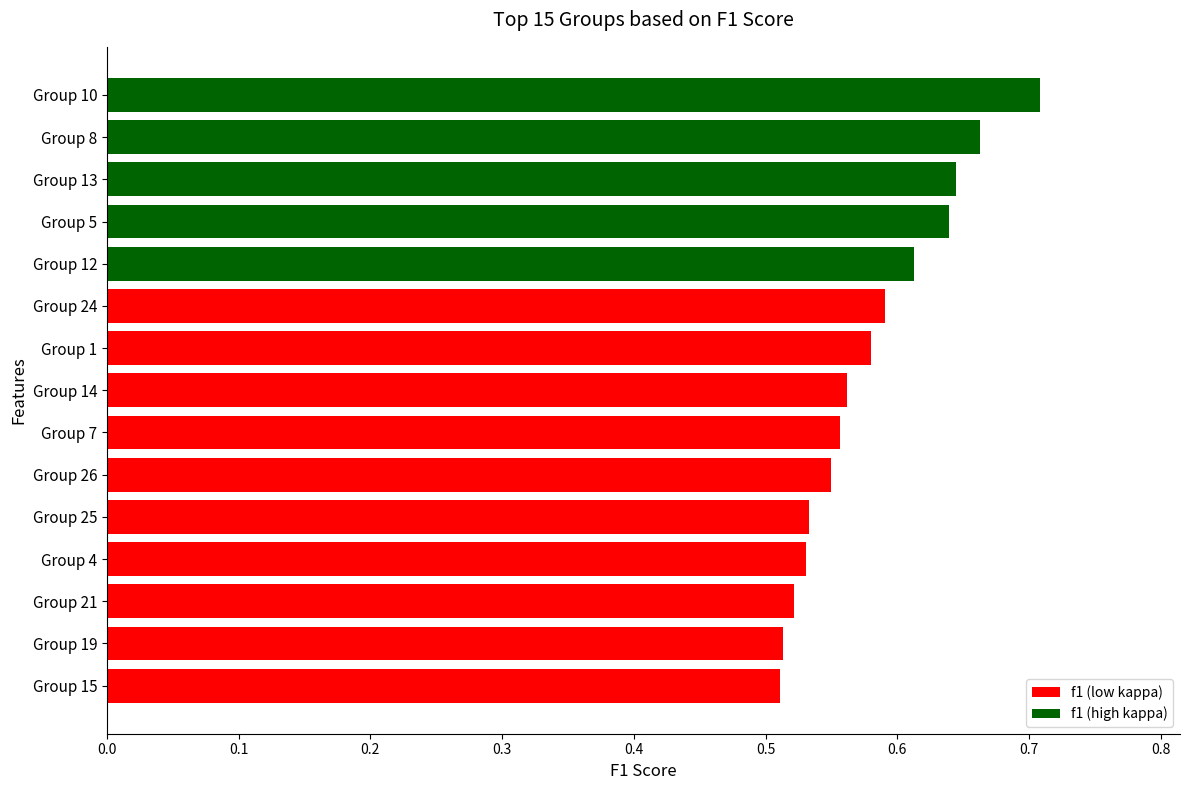

Is it true that the value at Group 5 is 0.9?

False